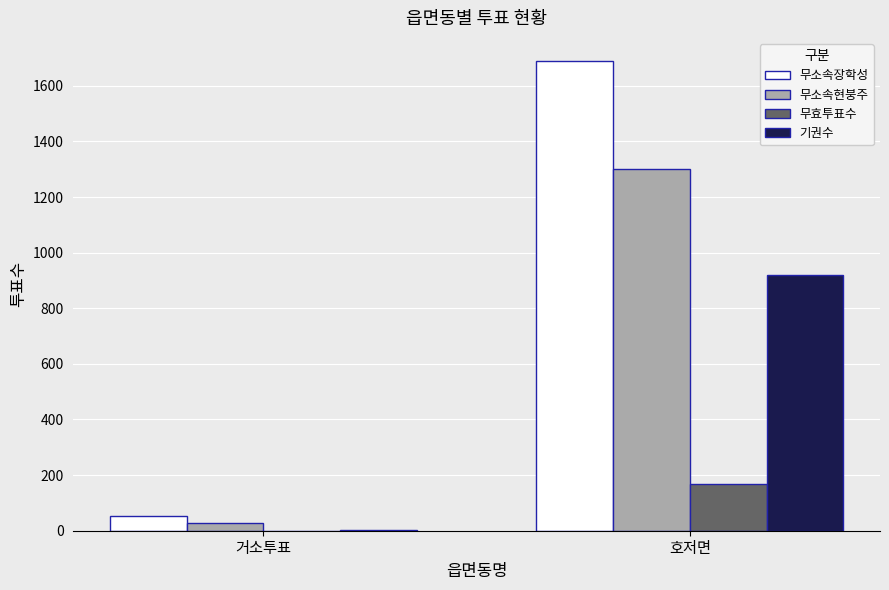

At which label does 무효투표수 reach its peak?

호저면